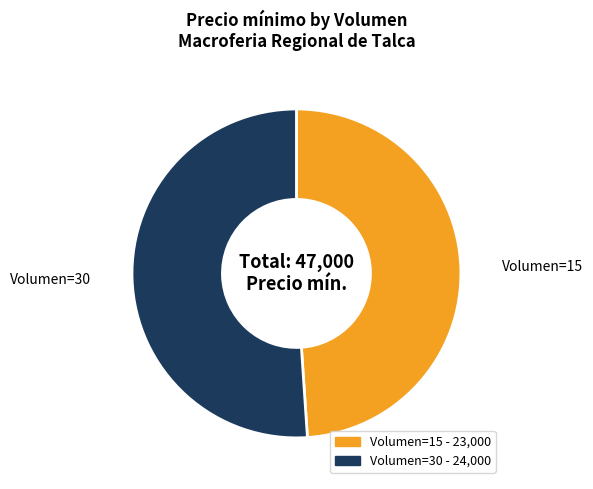

Is there any slice that represents more than half of the pie?

Yes